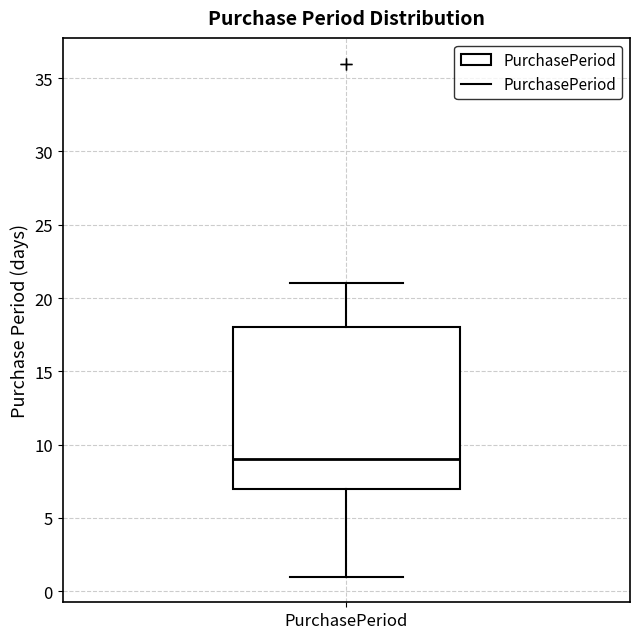

Transcribe this box plot: give where the median line is, the range the box spans, and where the two whiskers end, as read against the y-axis. The values are not printed on the chart, so give them approximately, as read against the axis.

median 9, box 7 to 18, whiskers 1 to 21